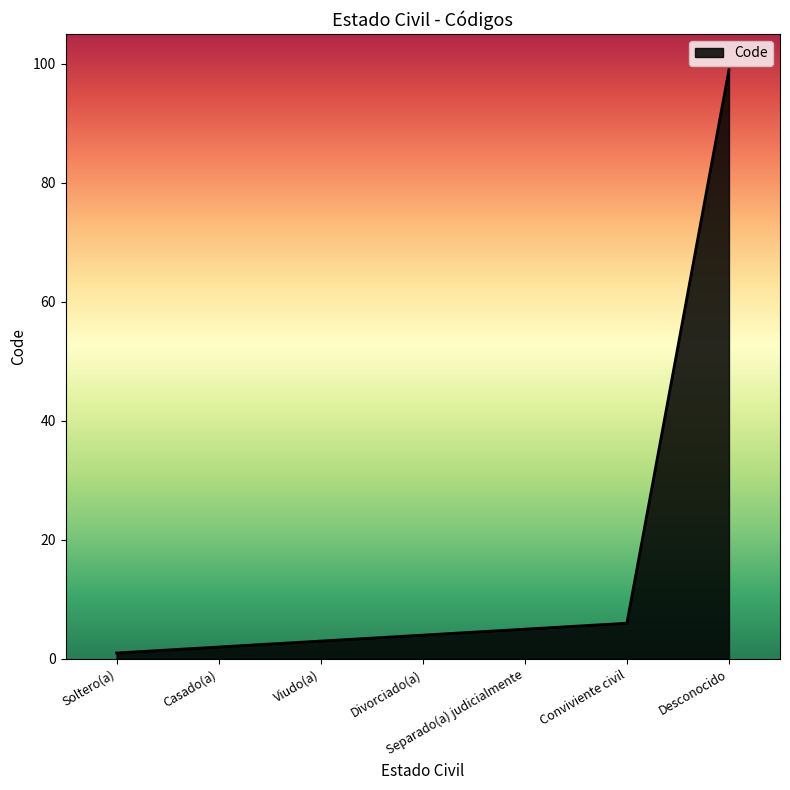

At which category does the chart reach its peak across all series?

Desconocido